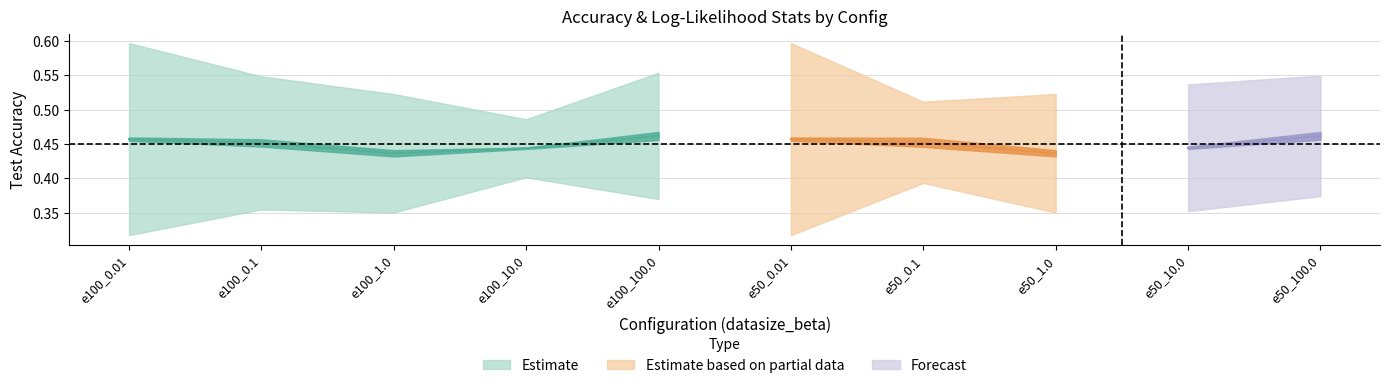

True or false: train_loglike_std and test_accuracy_mean cross at least once.

False